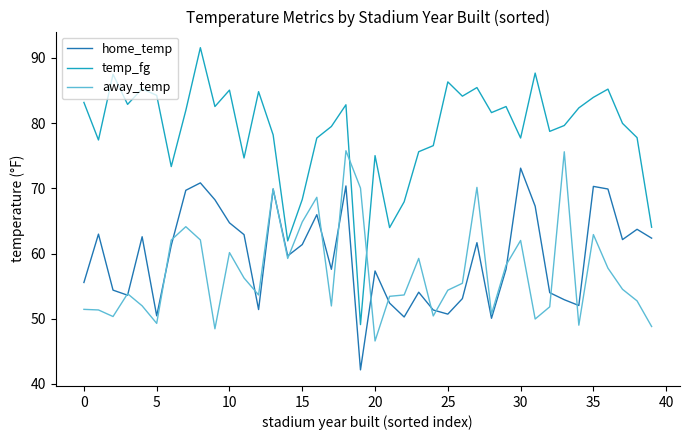

Which series has the largest total across all categories?

temp_fg